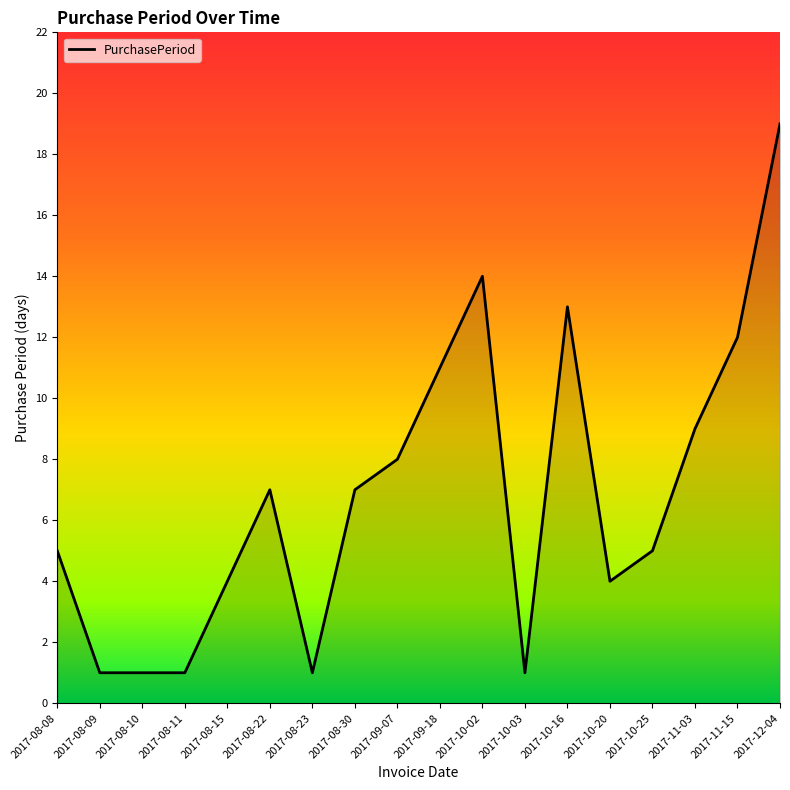

What position from the right is 2017-09-18?

9